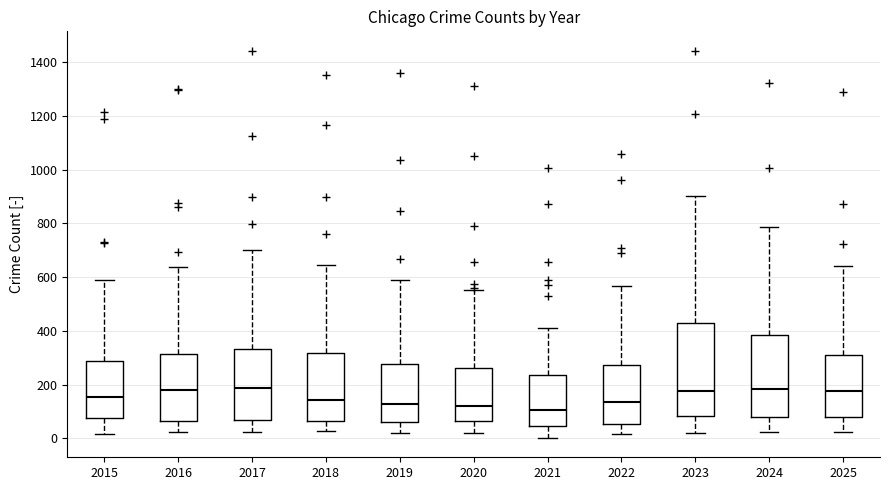

Which box is the tallest, from its lower edge to its upper edge?

2023